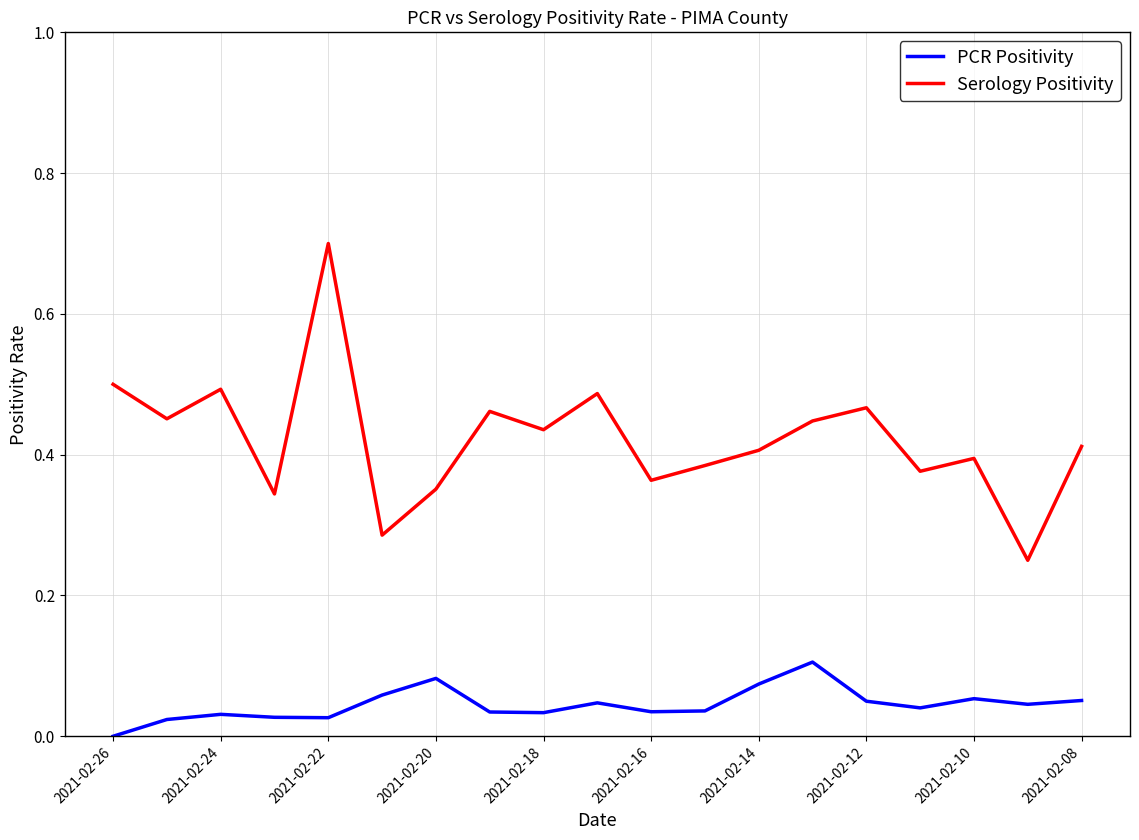

Which series has the largest total across all categories?

Serology Positivity